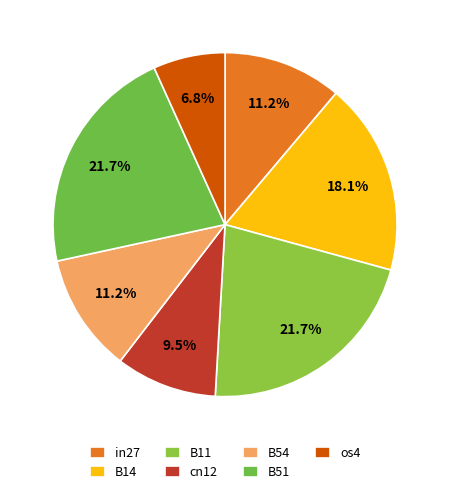

Rank the categories by value from lowest to highest.

os4, cn12, in27, B54, B14, B11, B51